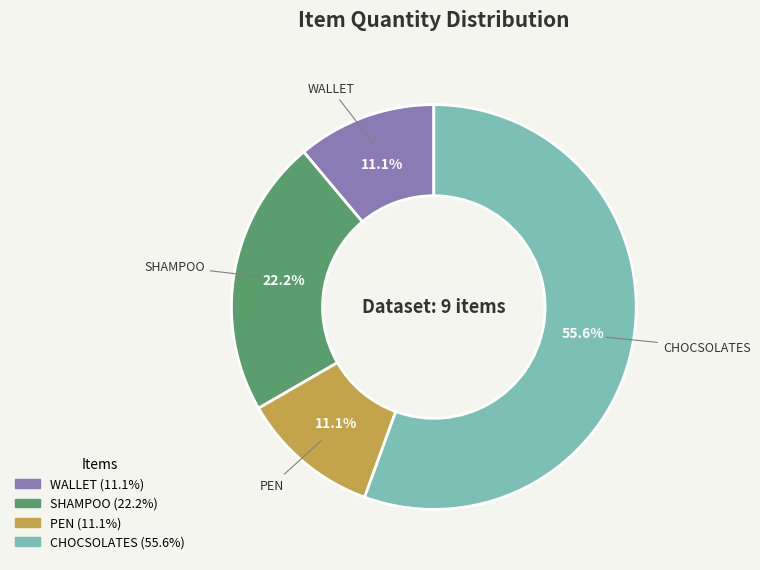

Count the number of slices in the pie.

4